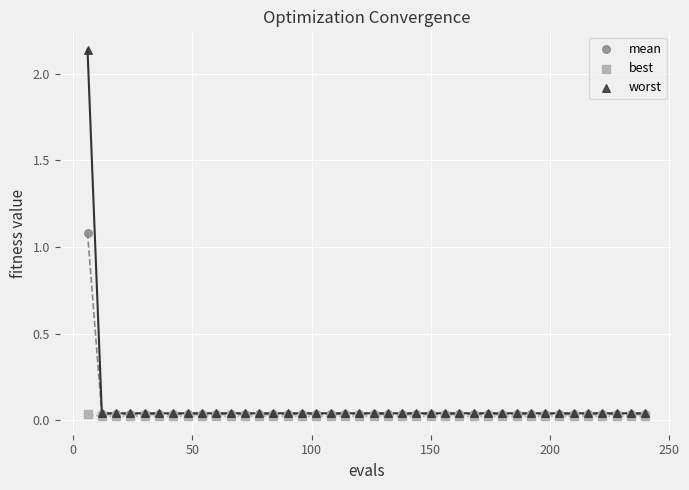

What are all the series names shown in the legend?

mean, best, worst